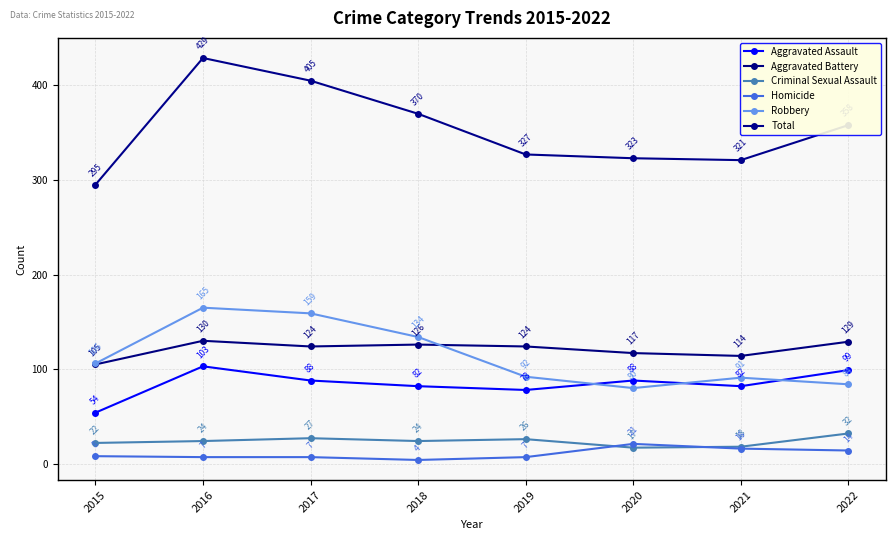

True or false: Aggravated Assault and Criminal Sexual Assault intersect in this chart.

False